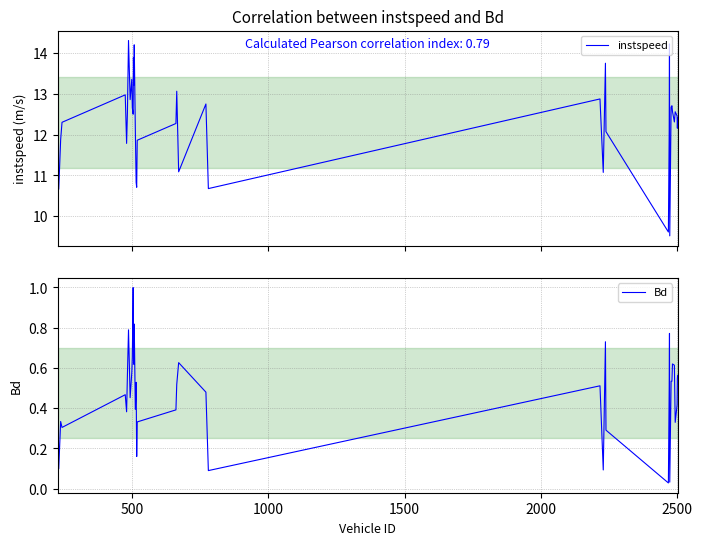

Reading left to right, transcribe all the data shown in this chart.

instspeed: 12.6	10.7	11.9	12.3	13.0	11.8	12.5	14.3	12.9	13.4	12.7	12.5	13.9	13.2	14.2	12.1	10.8	10.7	11.9	12.3	13.1	11.1	12.7	10.7	12.9	11.1	13.7	12.1	9.6	12.1	14.2	9.5	12.7	12.7	12.6	12.3	12.6	12.5	12.2	12.4
Bd: 0.6	0.1	0.3	0.3	0.5	0.4	0.6	0.8	0.5	0.6	0.7	1.0	0.8	0.6	0.8	0.4	0.5	0.2	0.3	0.4	0.5	0.6	0.5	0.1	0.5	0.1	0.7	0.3	0.0	0.5	0.8	0.0	0.5	0.5	0.6	0.6	0.3	0.4	0.5	0.6